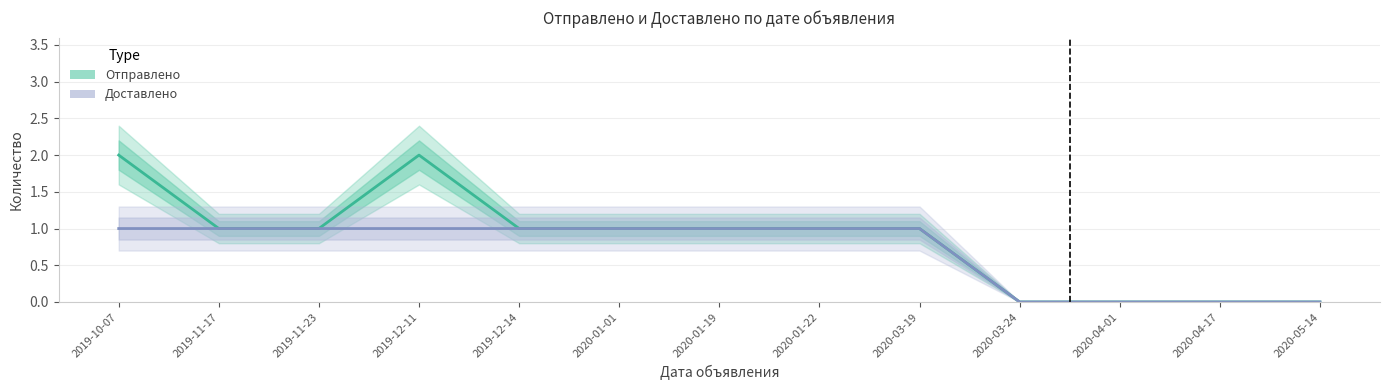

Rank the categories by Отправлено value from highest to lowest.

2019-10-07, 2019-12-11, 2019-11-17, 2019-11-23, 2019-12-14, 2020-01-01, 2020-01-19, 2020-01-22, 2020-03-19, 2020-03-24, 2020-04-01, 2020-04-17, 2020-05-14